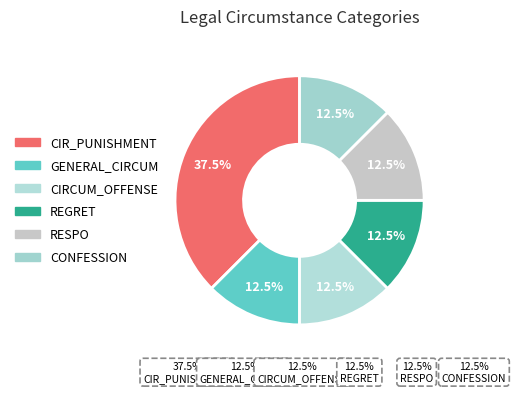

Is it true that GENERAL_CIRCUM is 12% of the pie?

True